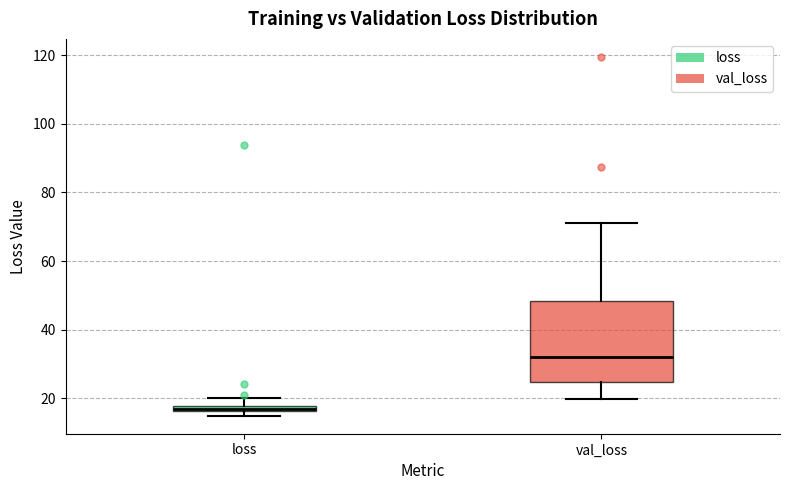

Where does the median line of the box for val_loss sit on the y-axis? The values are not printed on the chart, so give them approximately, as read against the axis.

32